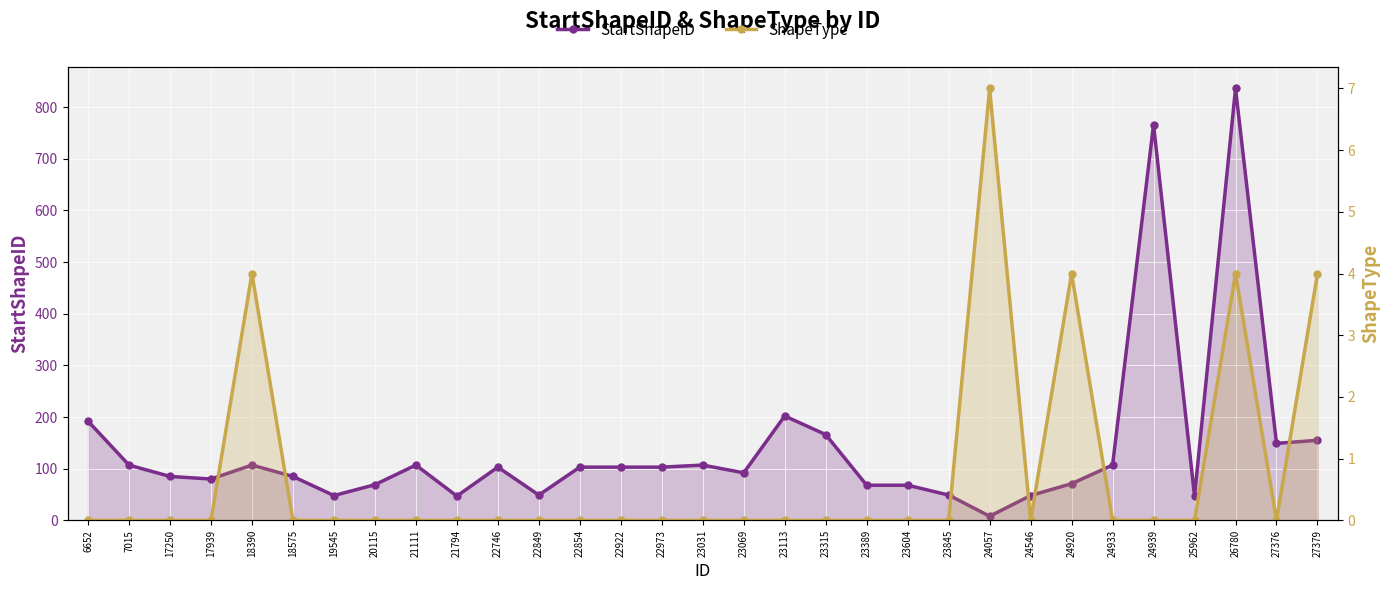

What is the spread (max minus min) of values at 27379?

151